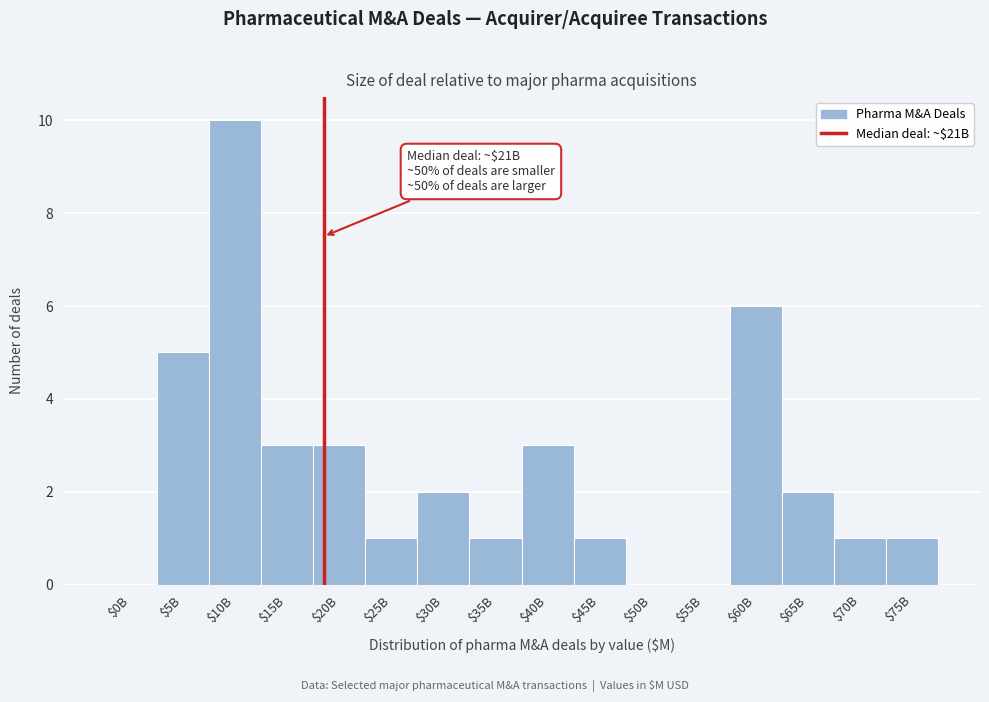

Which label corresponds to the largest value in the chart?

$10B